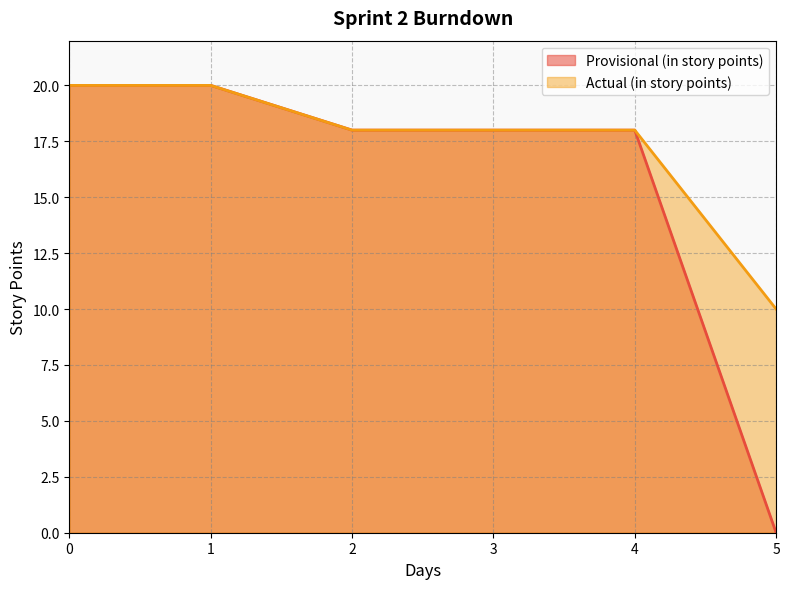

Reading left to right, what are all the values shown in this chart?

Provisional (in story points): 20	20	18	18	18	0
Actual (in story points): 20	20	18	18	18	10